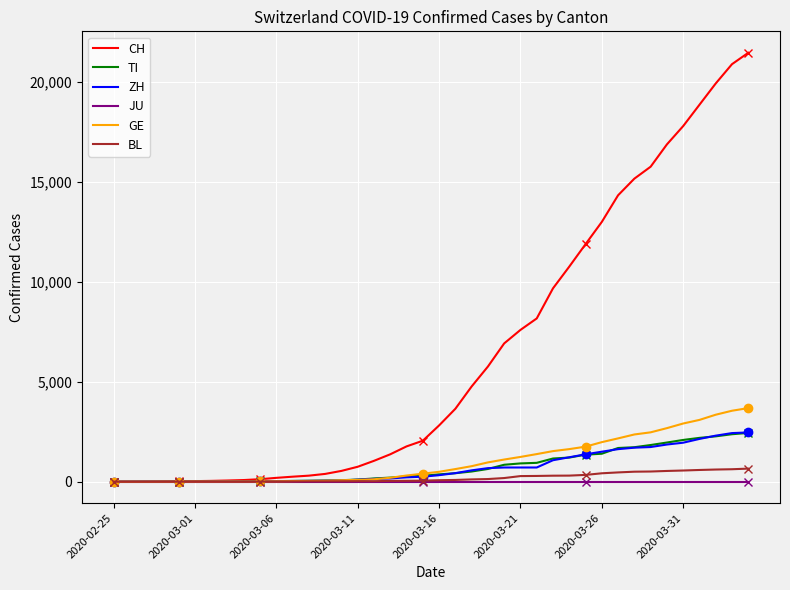

Which label corresponds to the smallest value in the chart?

2020-02-25